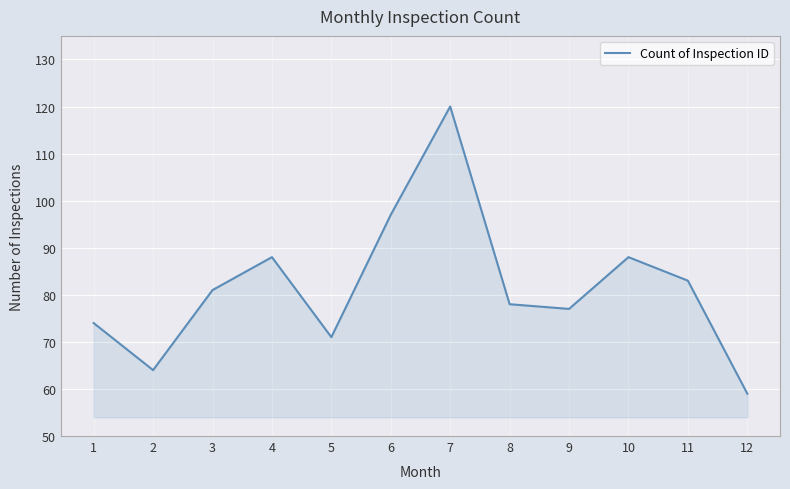

Does the chart have visible grid lines?

Yes